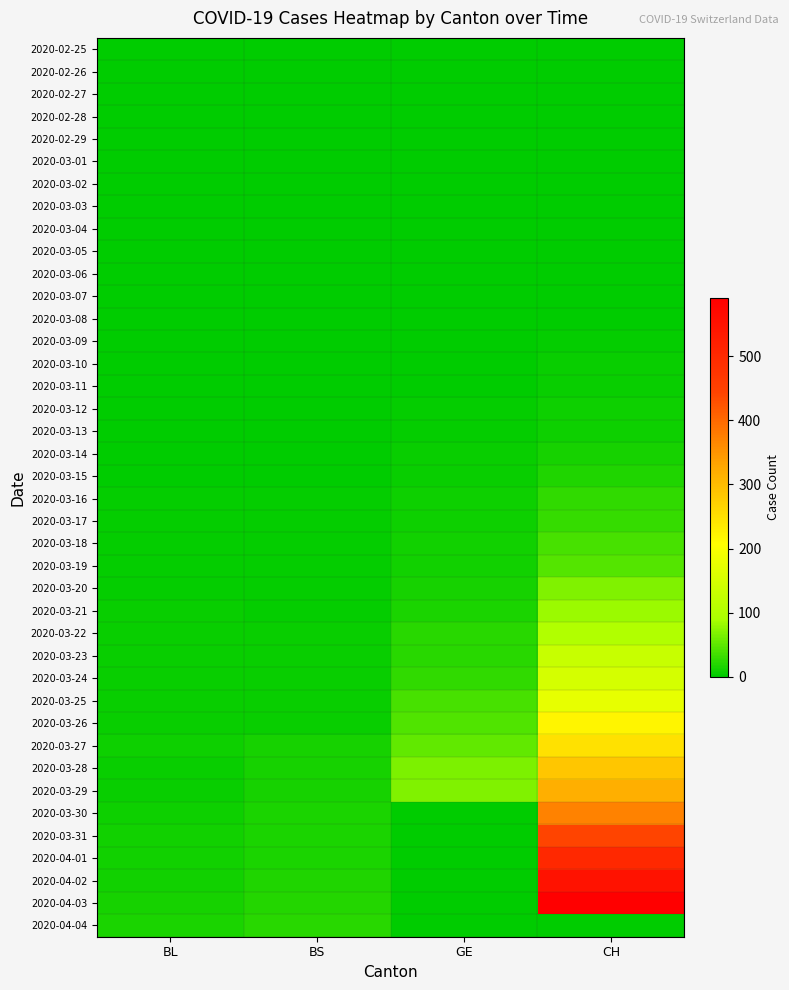

List the series in order of their peak value, lowest first.

2020-02-25, 2020-02-26, 2020-02-27, 2020-02-28, 2020-02-29, 2020-03-01, 2020-03-02, 2020-03-03, 2020-03-04, 2020-03-05, 2020-03-06, 2020-03-07, 2020-03-08, 2020-03-09, 2020-03-10, 2020-03-11, 2020-03-12, 2020-03-13, 2020-03-14, 2020-03-15, 2020-04-04, 2020-03-16, 2020-03-17, 2020-03-18, 2020-03-19, 2020-03-20, 2020-03-21, 2020-03-22, 2020-03-23, 2020-03-24, 2020-03-25, 2020-03-26, 2020-03-27, 2020-03-28, 2020-03-29, 2020-03-30, 2020-03-31, 2020-04-01, 2020-04-02, 2020-04-03